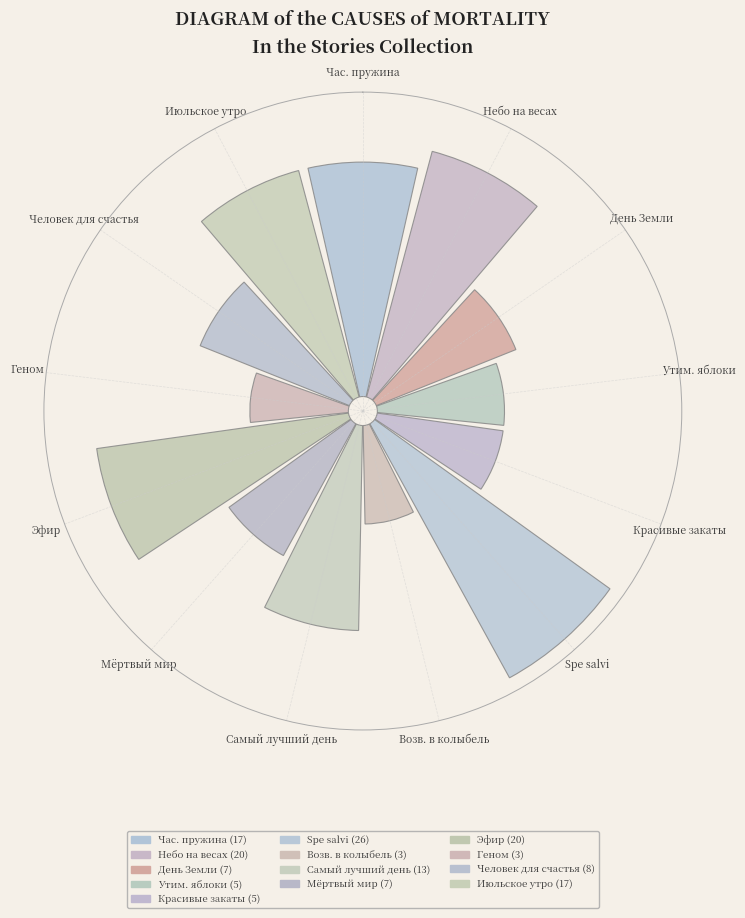

Approximately how many times larger is the value at Эфир compared to Небо на весах?

1.0